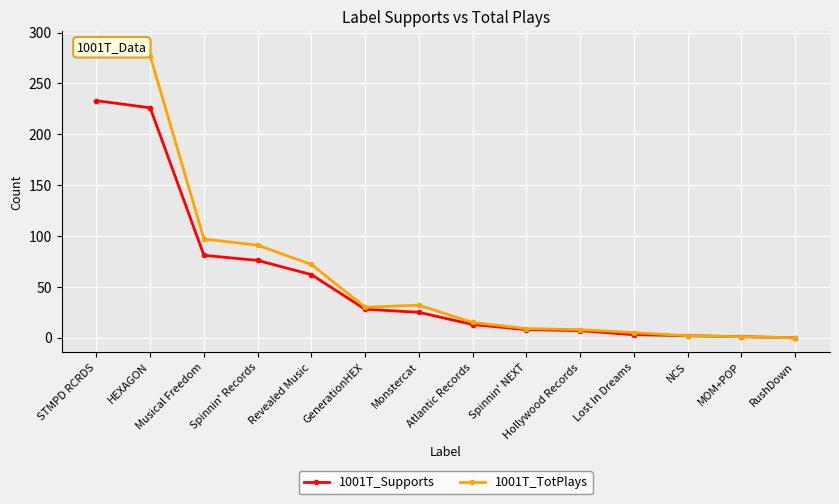

Does the chart display data point markers on the line(s)?

Yes